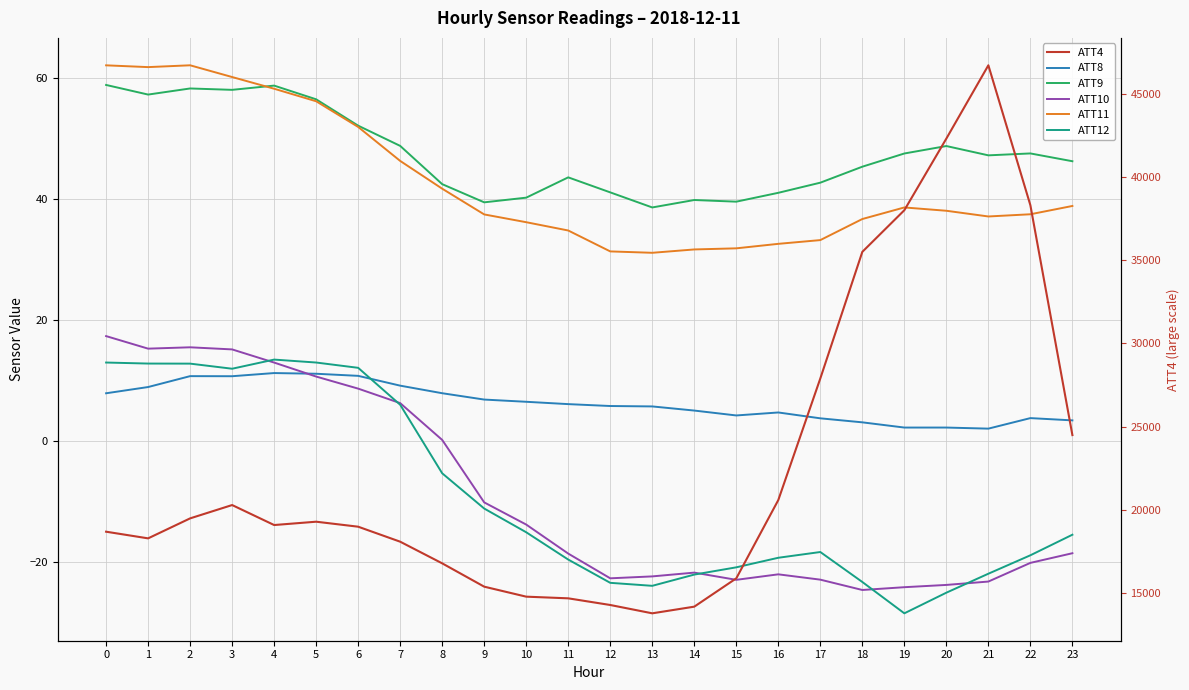

How many data points does each series have?

24